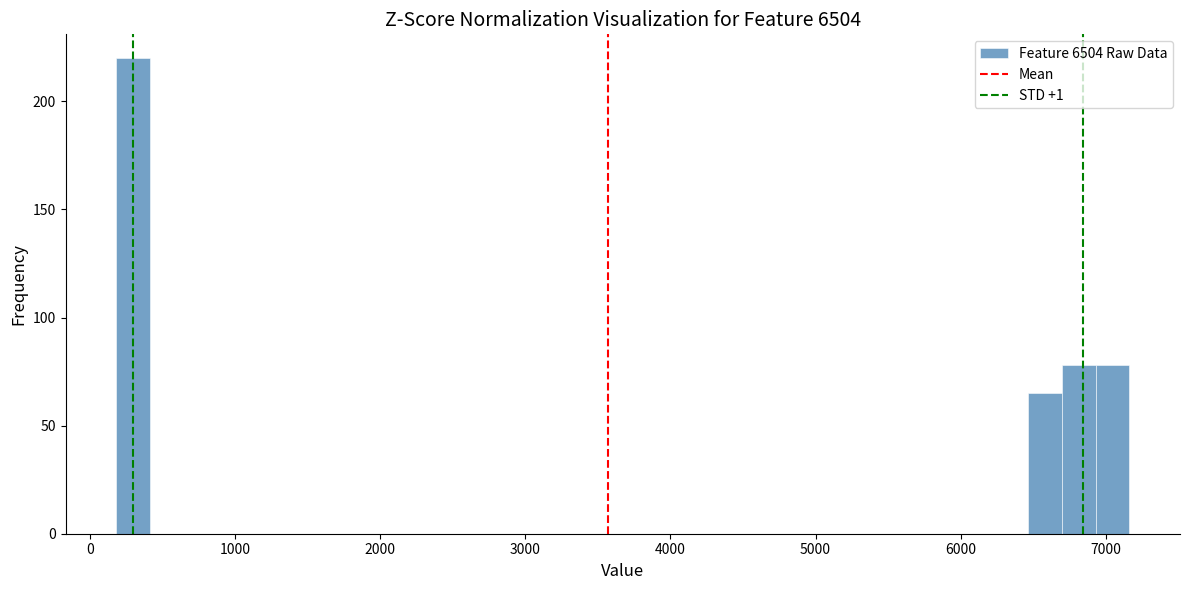

Around what value on the x-axis is the tallest bar? Give the approximate position of its centre, as read against the axis.

300